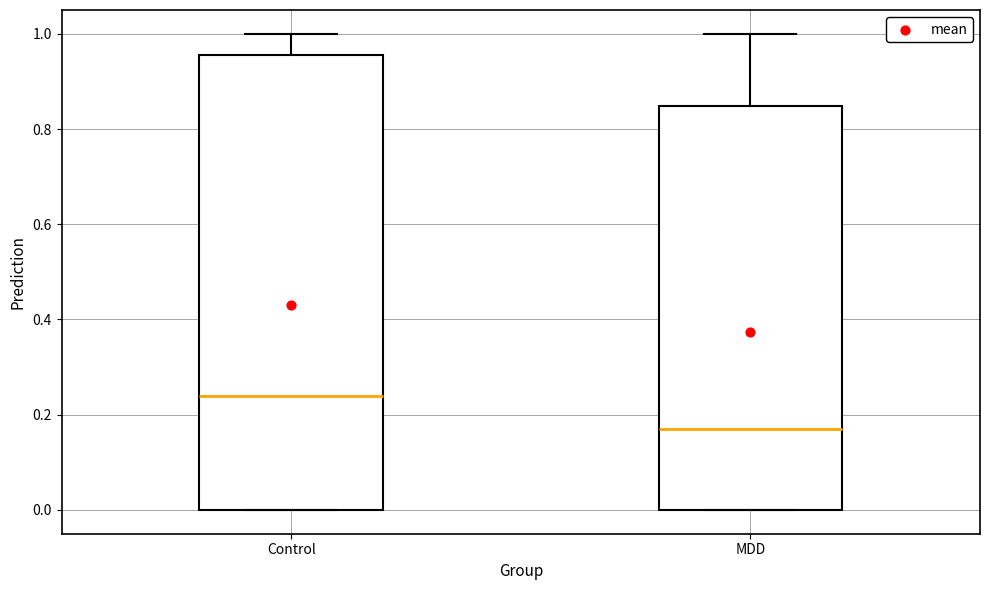

Reading left to right, transcribe this box plot: for each box, give where its median line is, the range the box spans, and where its two whiskers end, as read against the y-axis. The values are not printed on the chart, so give them approximately, as read against the axis.

Control: median 0.24, box 0.00 to 0.96, whiskers 0.00 to 1.00
MDD: median 0.18, box 0.00 to 0.84, whiskers 0.00 to 1.00